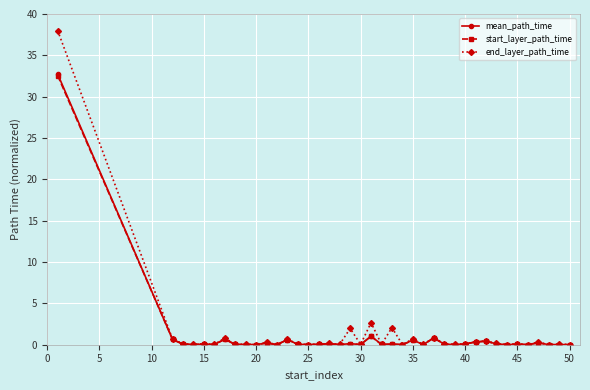

What is the value of the start_layer_path_time point at the 1st from the left?

32.6